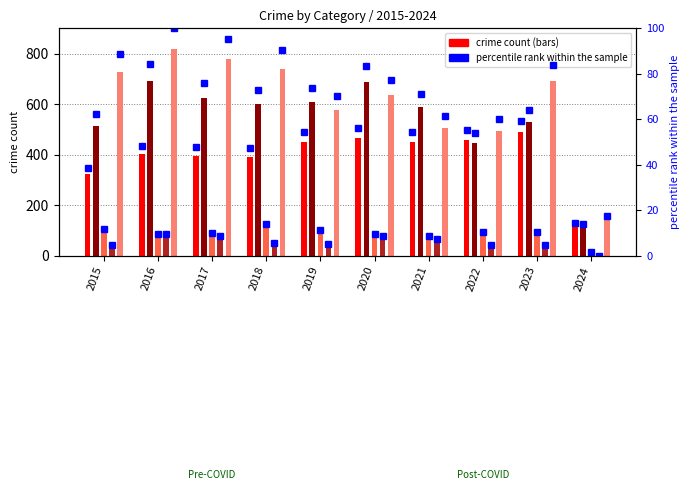

Which category has the lowest value across all series?

2024